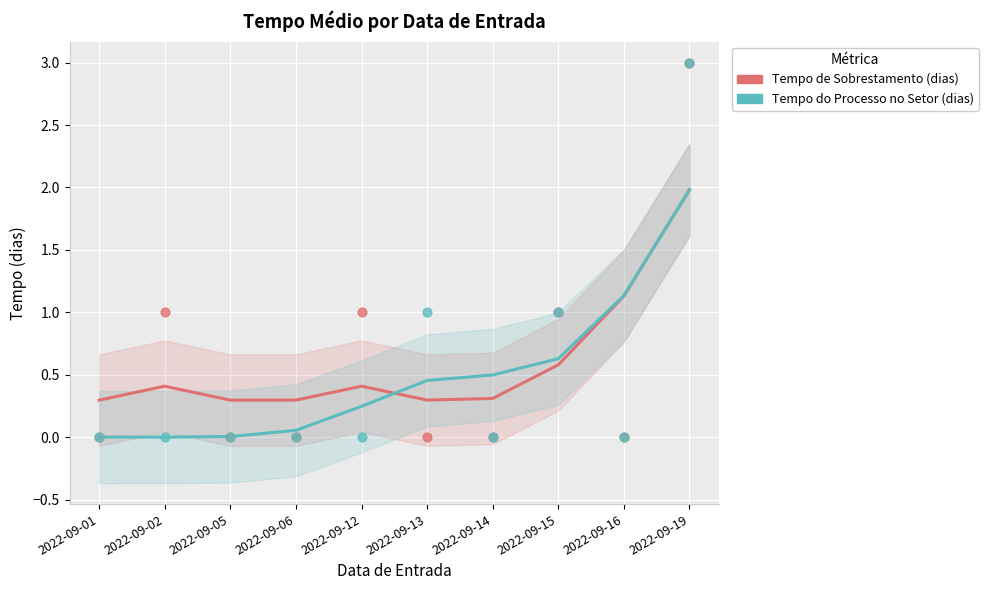

Which series has the largest Y range (max minus min)?

Tempo de Sobrestamento (dias)